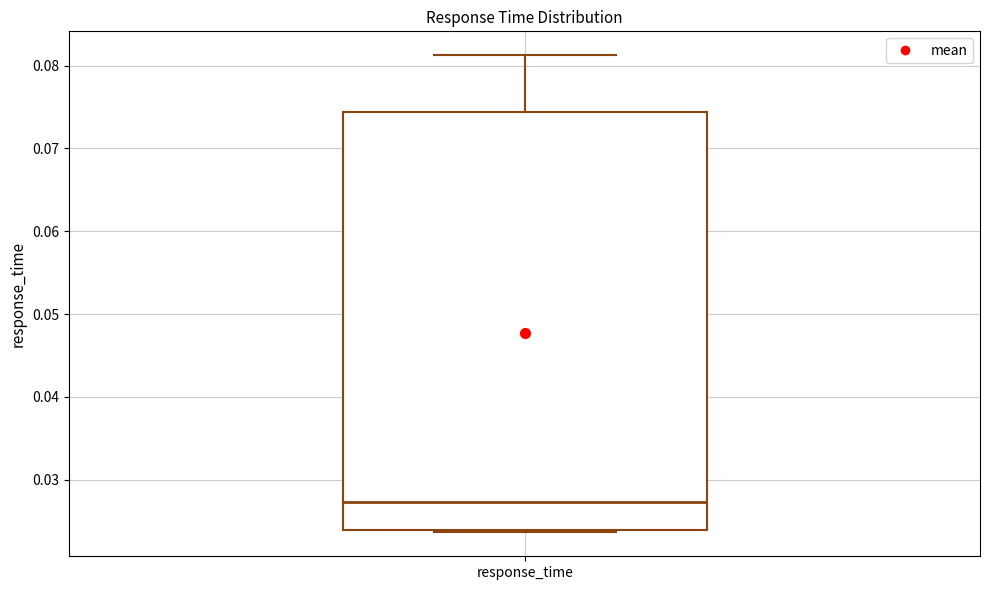

Where does the median line of the box for response_time sit on the y-axis? The values are not printed on the chart, so give them approximately, as read against the axis.

0.027